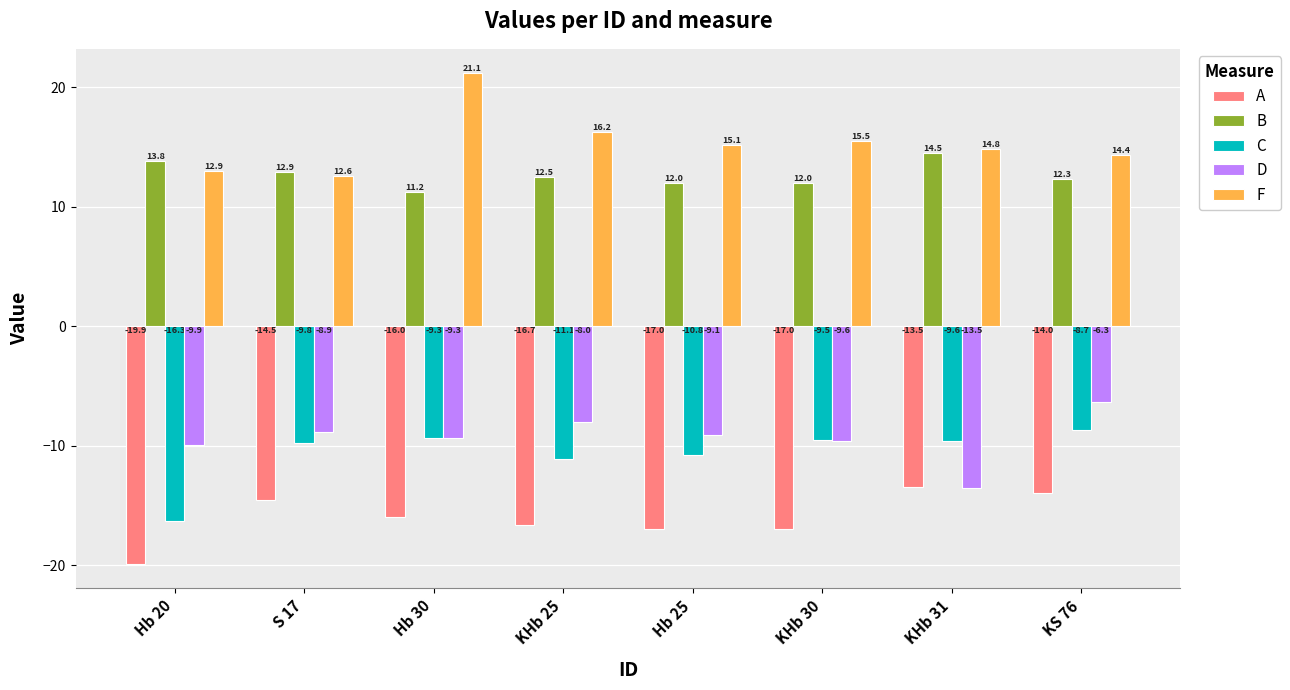

What position from the left is Hb 20?

1